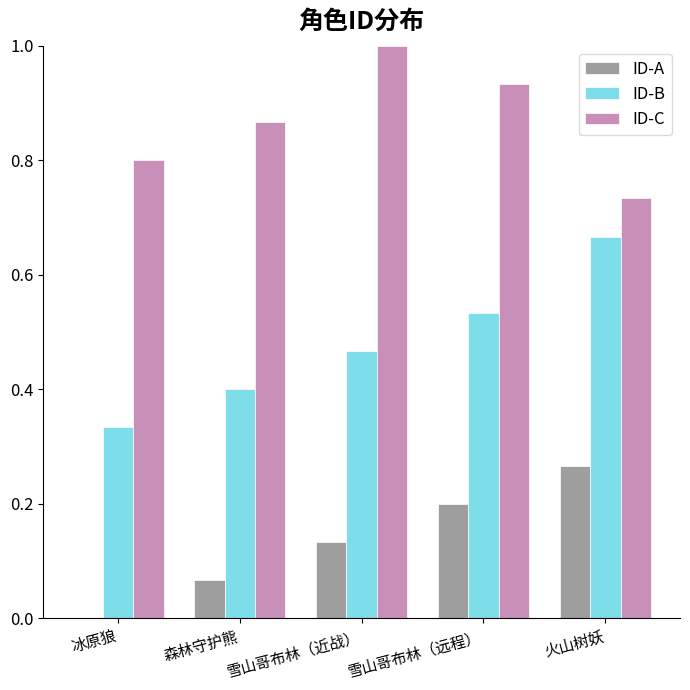

Are the bars horizontal?

No